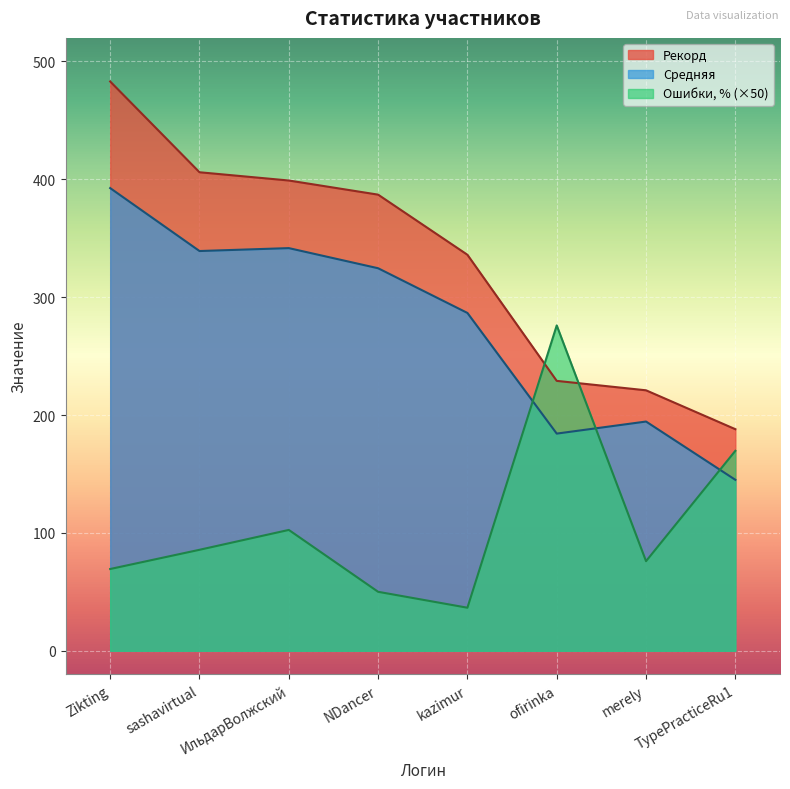

What is the value of the Ошибки, % point at the 3rd from the left?

102.5